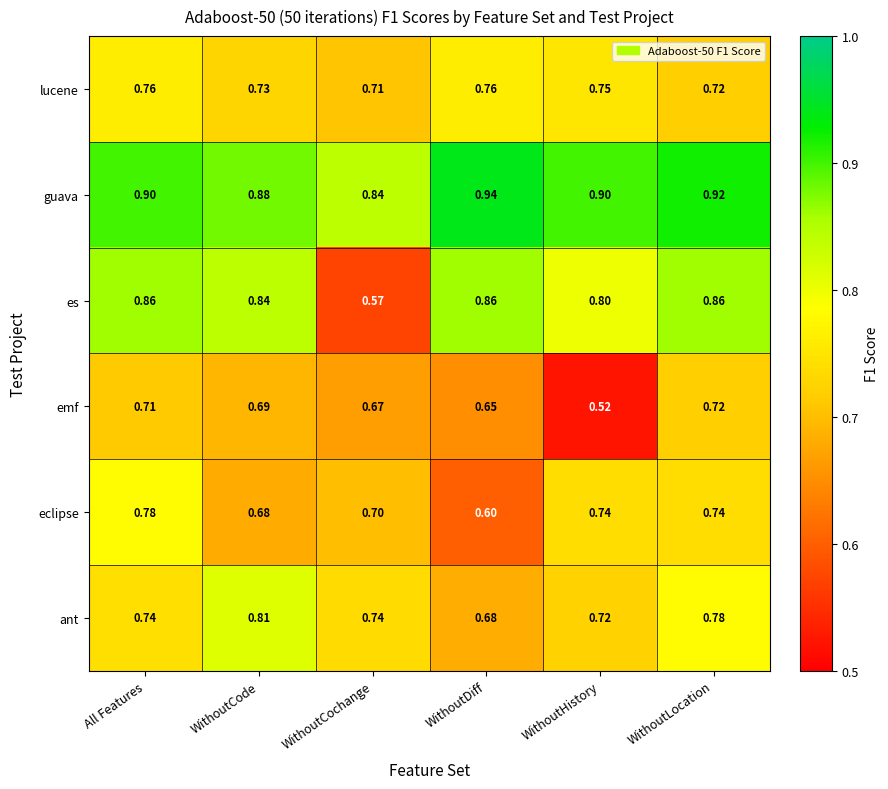

Which series changed the most between WithoutHistory and WithoutLocation?

emf